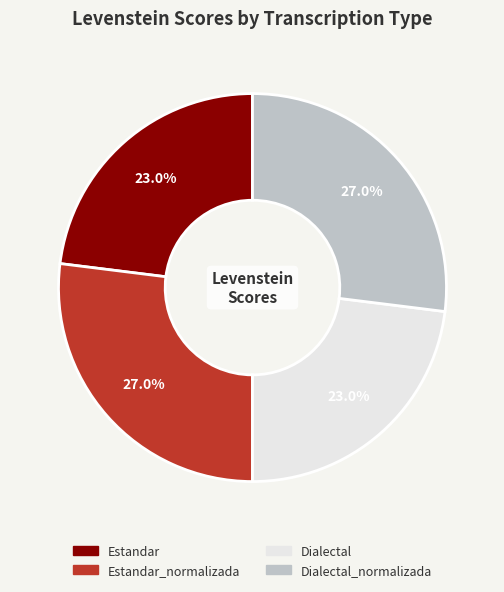

Does any single category account for the majority?

No